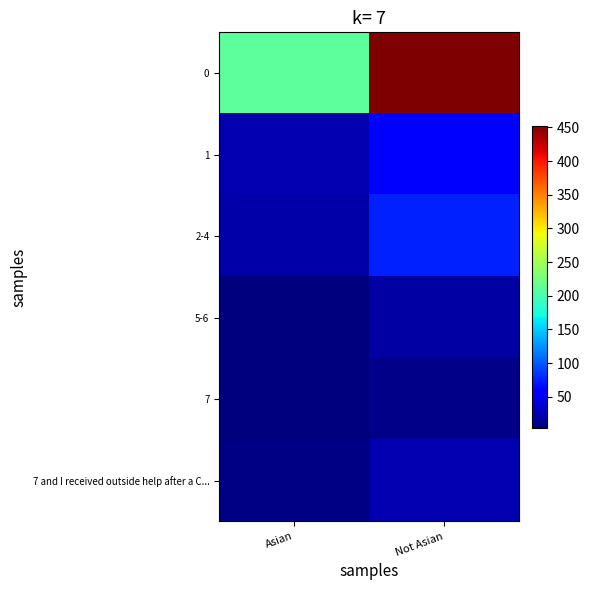

What is the minimum value shown in the chart?

4